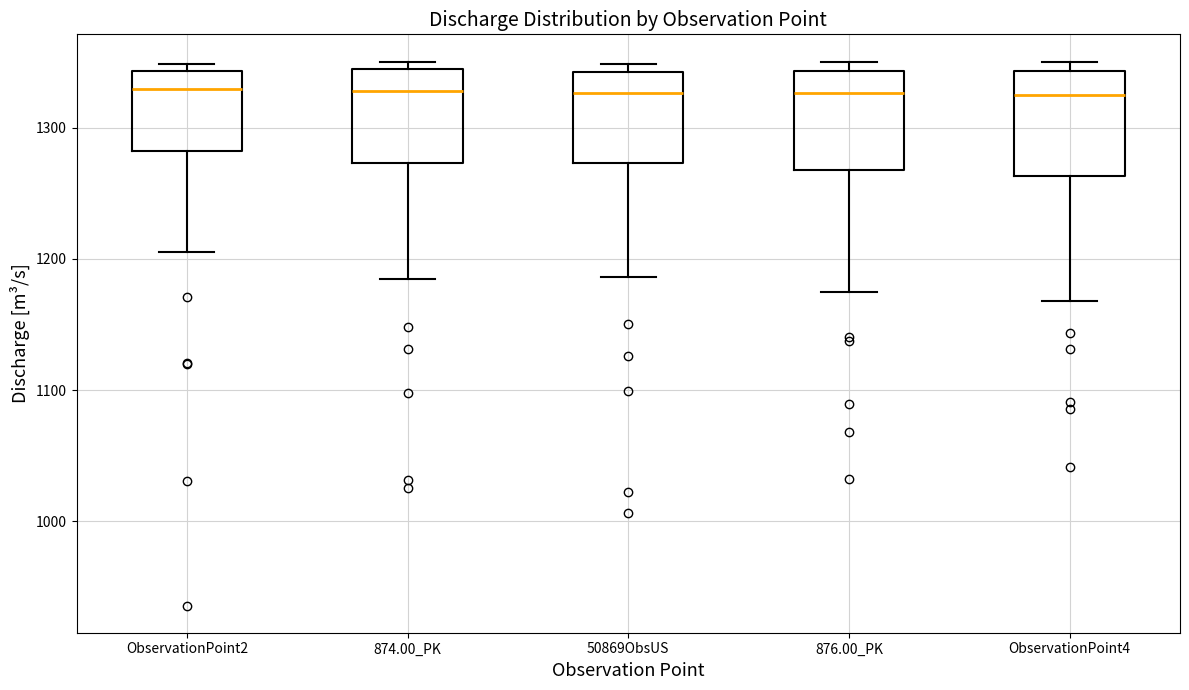

Reading left to right, transcribe this box plot: for each box, give where its median line is, the range the box spans, and where its two whiskers end, as read against the y-axis. The values are not printed on the chart, so give them approximately, as read against the axis.

ObservationPoint2: median 1330, box 1280 to 1340, whiskers 1210 to 1350
874.00_PK: median 1330, box 1270 to 1340, whiskers 1180 to 1350
50869ObsUS: median 1330, box 1270 to 1340, whiskers 1190 to 1350
876.00_PK: median 1330, box 1270 to 1340, whiskers 1170 to 1350
ObservationPoint4: median 1320, box 1260 to 1340, whiskers 1170 to 1350